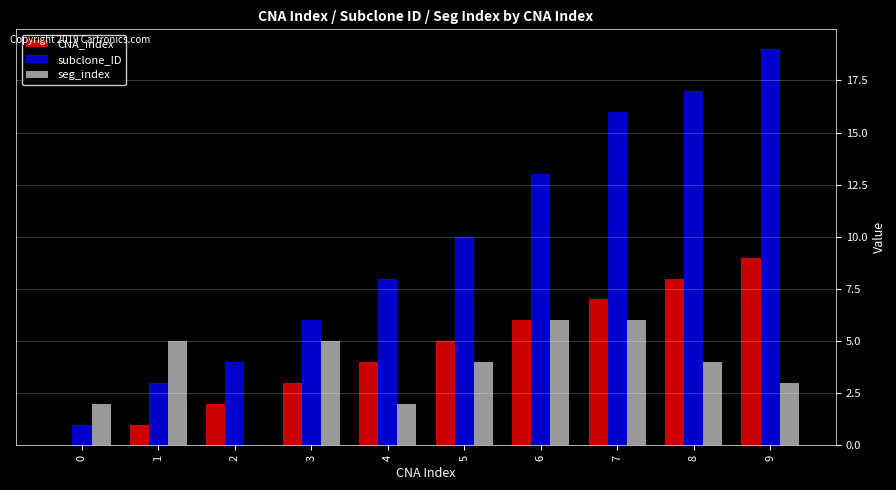

Does the chart contain stacked bars?

No